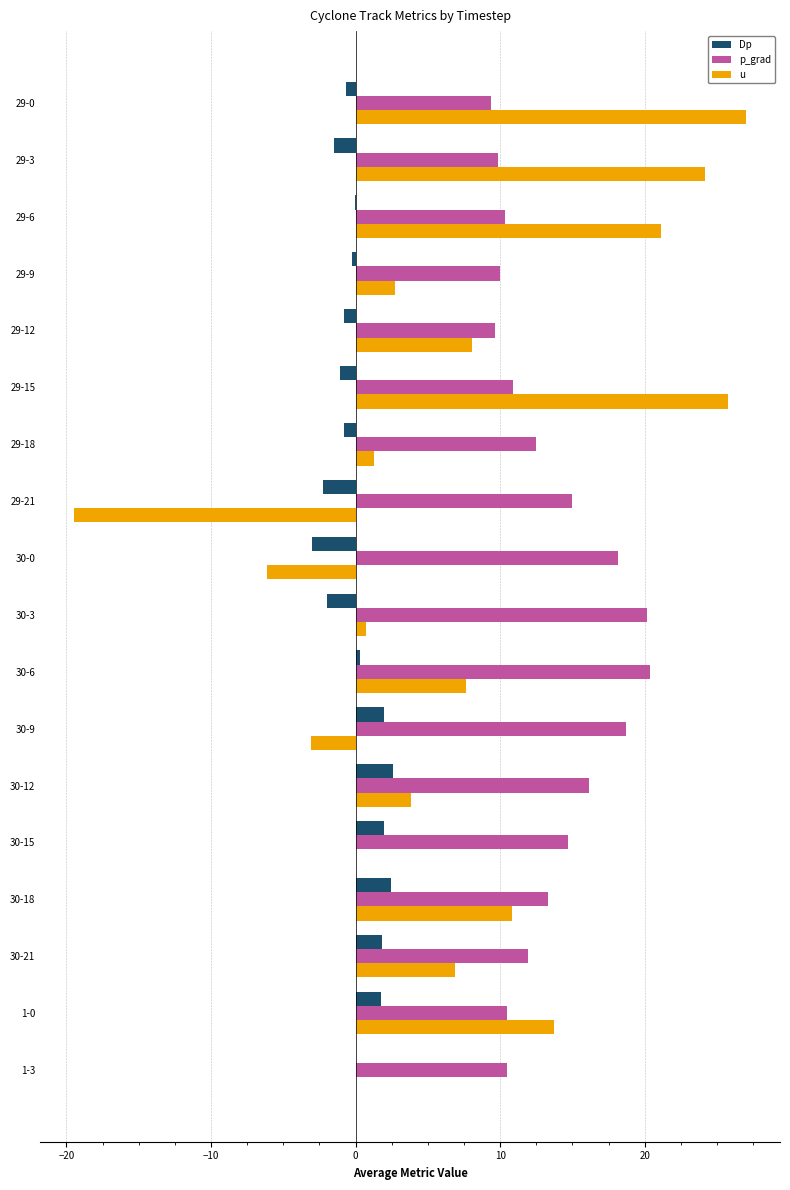

What is the sum of all Dp values?

0.5